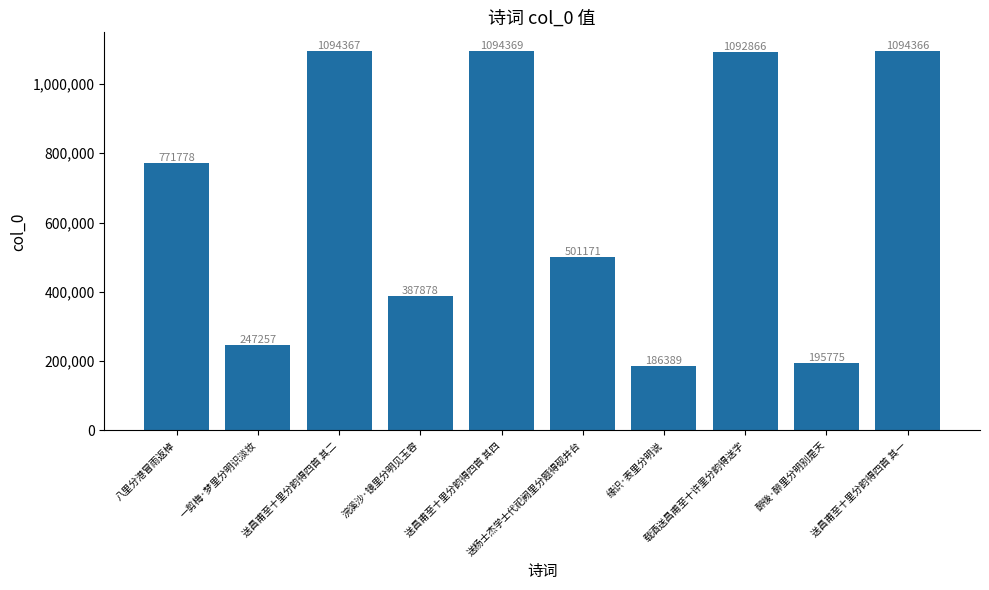

What is the sum of the values at 一剪梅·梦里分明识淡妆 and 送昌甫至十里分韵得四首 其四?

1341626